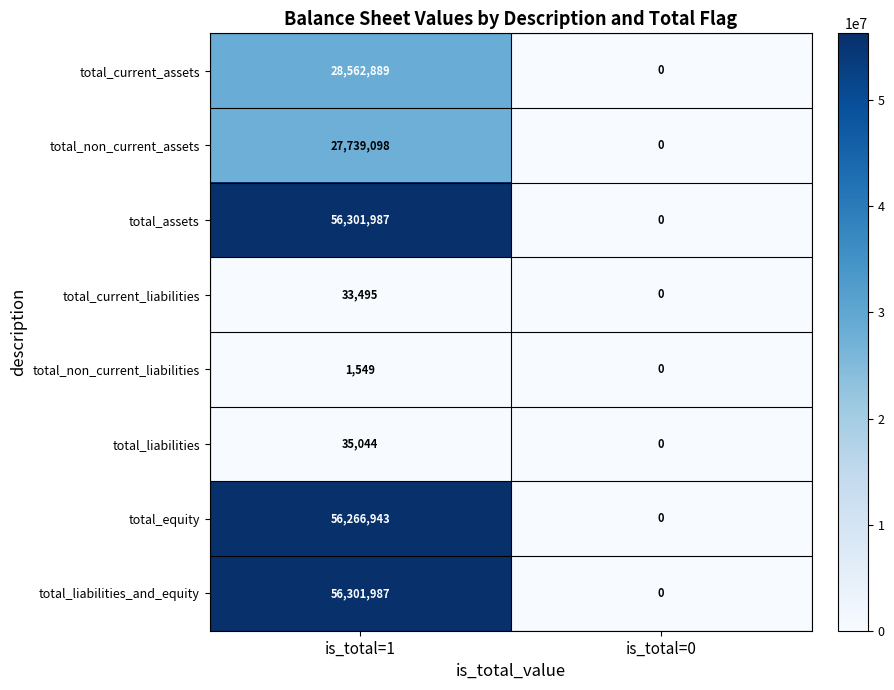

At which category does the chart reach its minimum across all series?

is_total=0